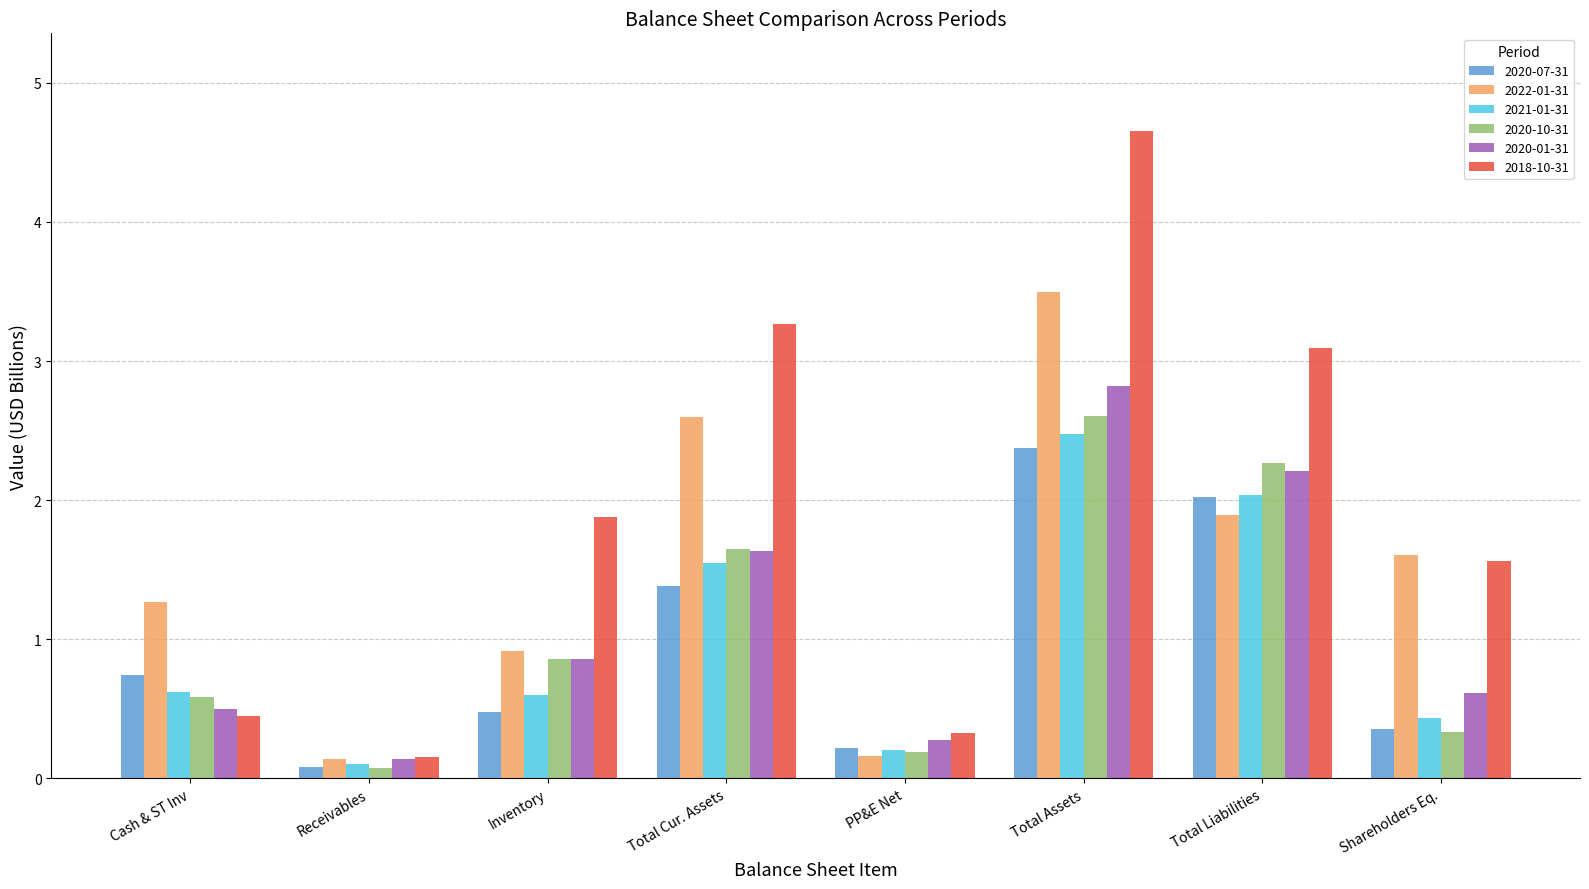

Which series changed the most between Inventory and Total Assets?

2018-10-31